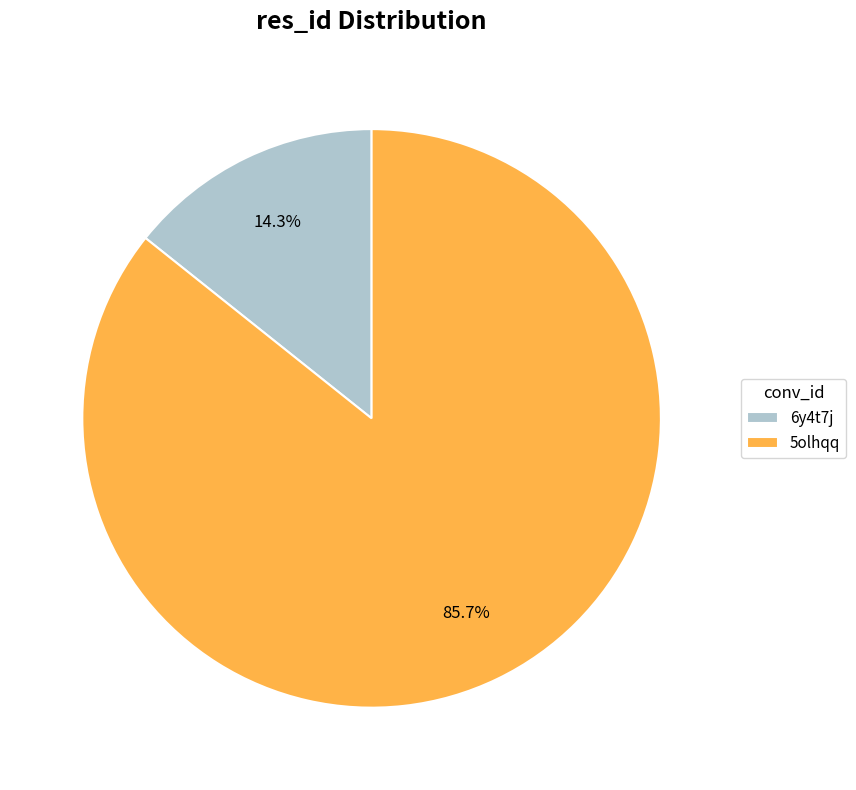

Does any single category account for the majority?

Yes